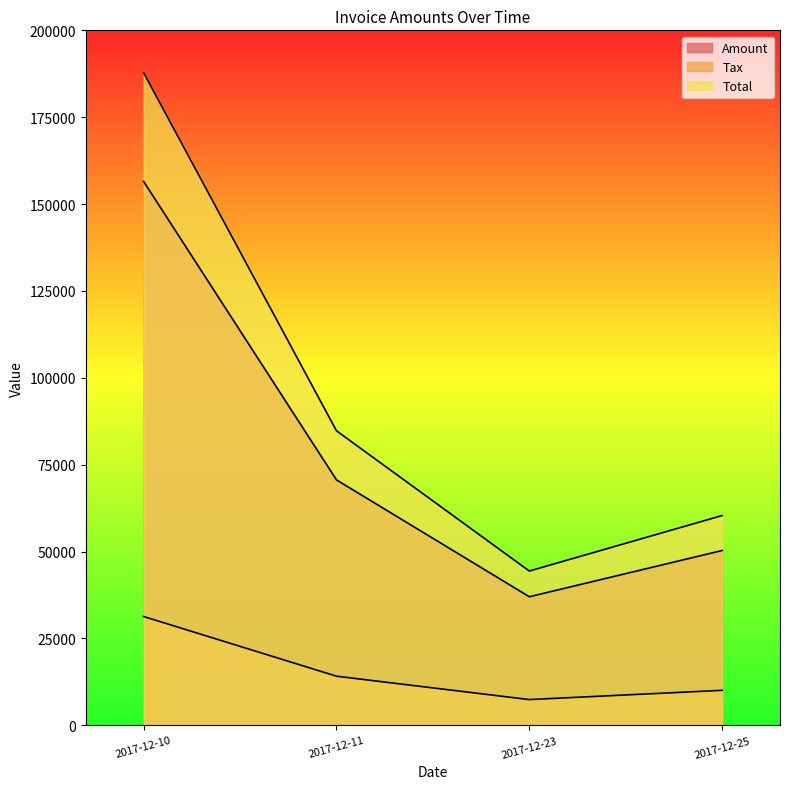

True or false: Total has a value of 187801.0 at 2017-12-10.

True